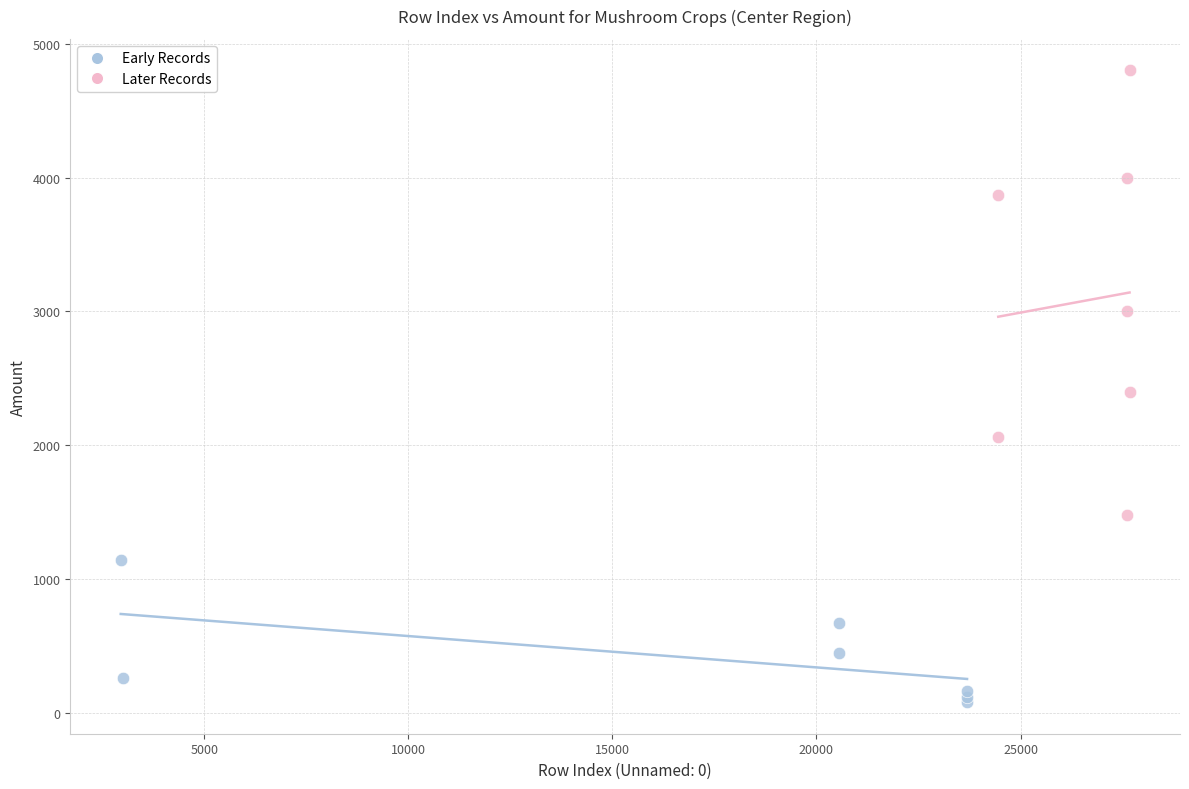

Which series contains the lowest Y value?

Early Records